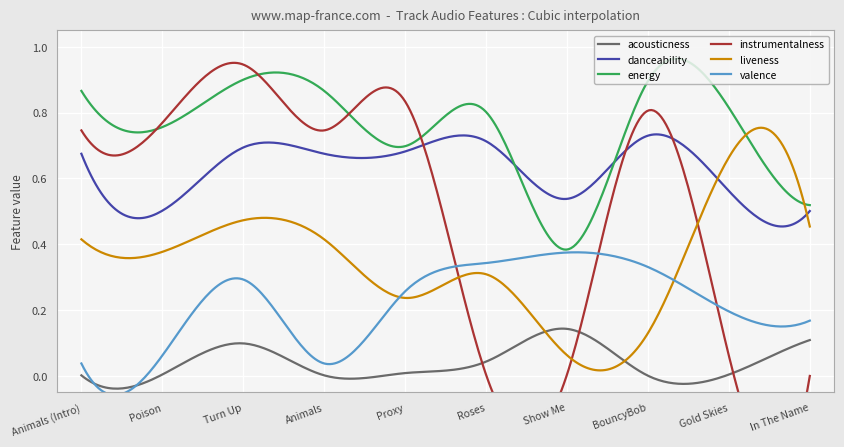

What is the spread (max minus min) of values at Show Me?

0.5